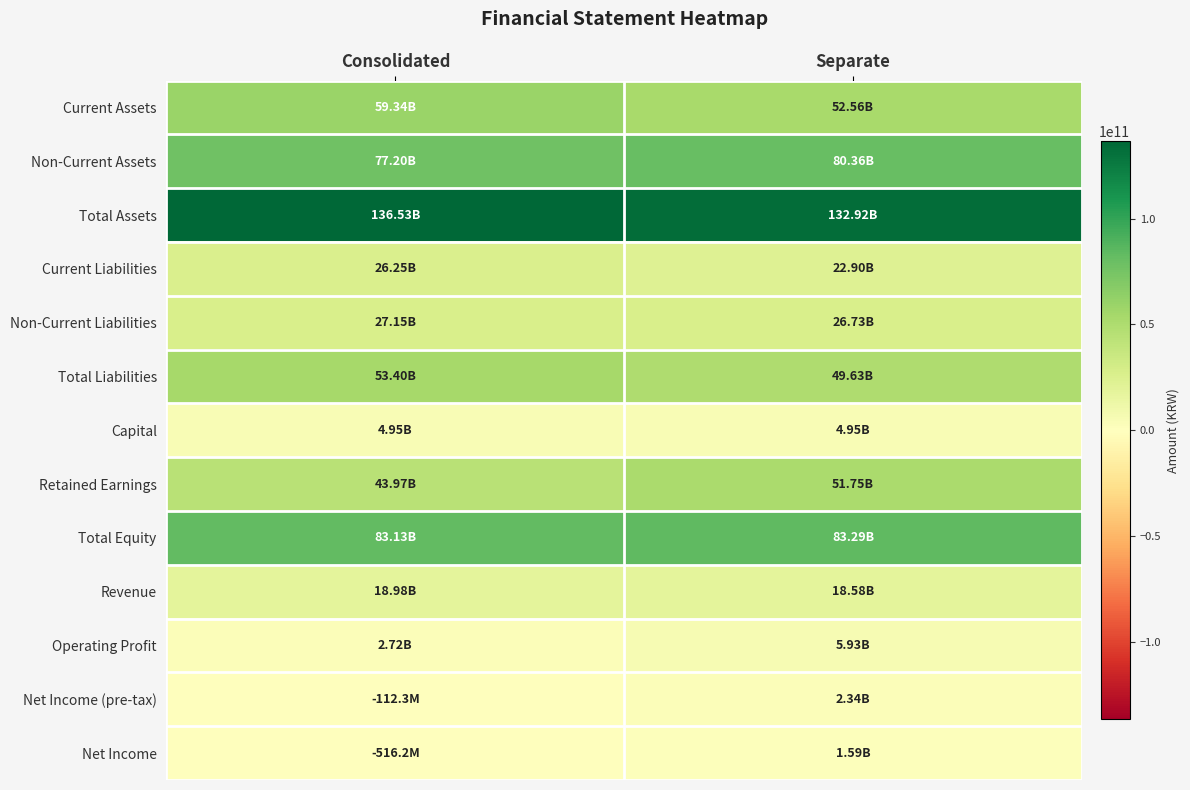

Reading left to right, what are all the values shown in this chart?

Current Assets: Consolidated=59337777324	Separate=52559275890
Non-Current Assets: Consolidated=77196910244	Separate=80364975128
Total Assets: Consolidated=136534687568	Separate=132924251018
Current Liabilities: Consolidated=26250167317	Separate=22899257106
Non-Current Liabilities: Consolidated=27153775099	Separate=26730889847
Total Liabilities: Consolidated=53403942416	Separate=49630146953
Capital: Consolidated=4951227000	Separate=4951227000
Retained Earnings: Consolidated=43966669532	Separate=51745967618
Total Equity: Consolidated=83130745152	Separate=83294104065
Revenue: Consolidated=18980039571	Separate=18584809044
Operating Profit: Consolidated=2722850575	Separate=5925157787
Net Income (pre-tax): Consolidated=-112304025	Separate=2338096076
Net Income: Consolidated=-516203564	Separate=1589167427